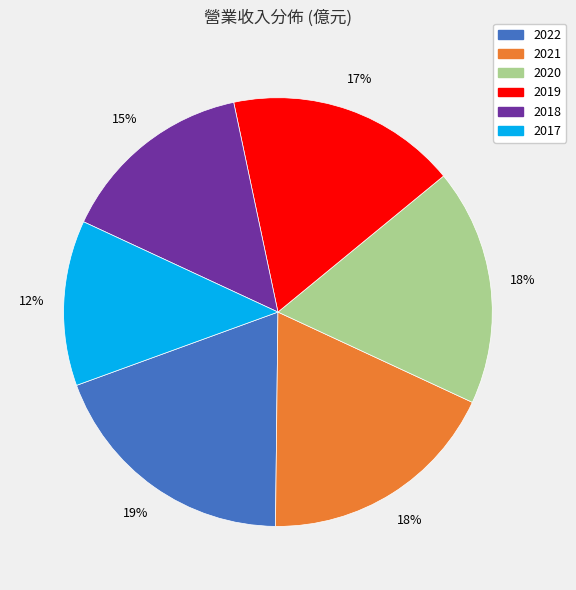

Combined, do 2021 and 2022 account for over 50%?

No